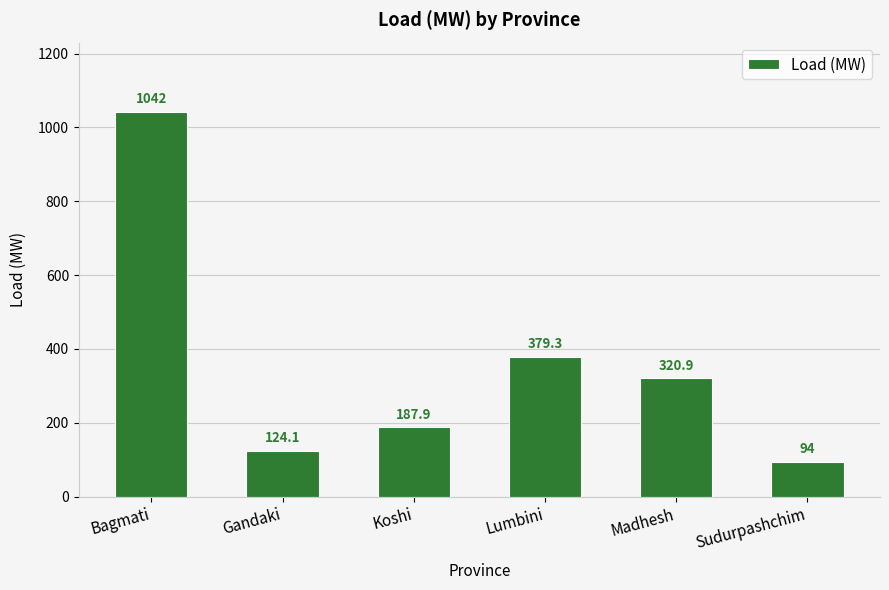

Count the number of values greater than 320.

3